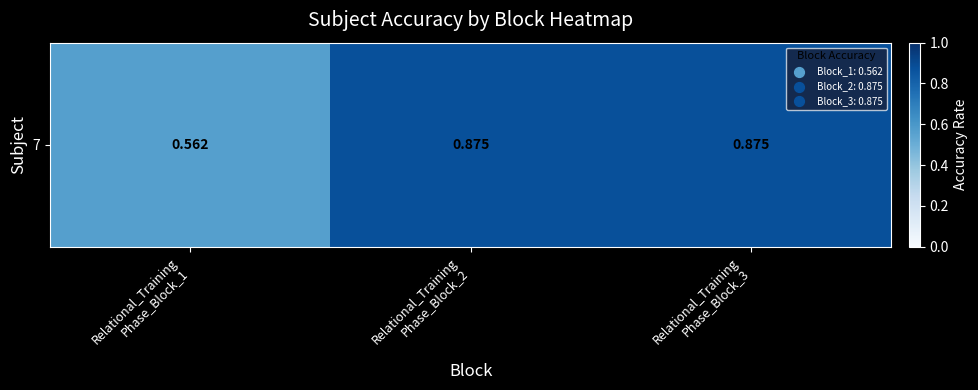

The value at Relational_Training
Phase_Block_3 is 0.2. True or false?

False